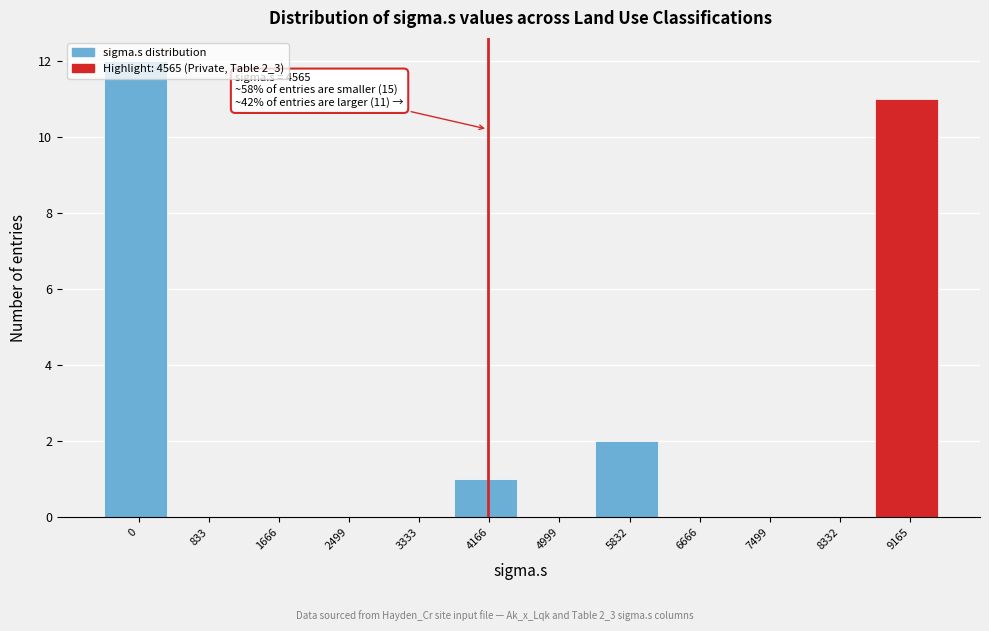

What is the maximum value shown in the chart?

12